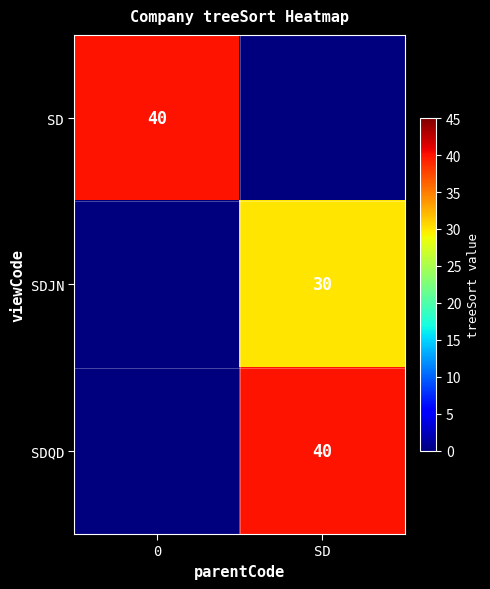

The value of SDJN at SD is 49. True or false?

False